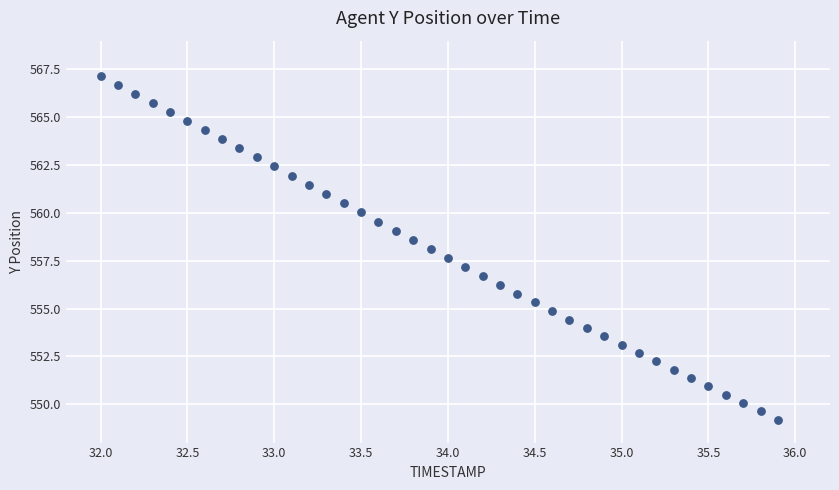

What is the range of Y values (max minus min)?

18.0